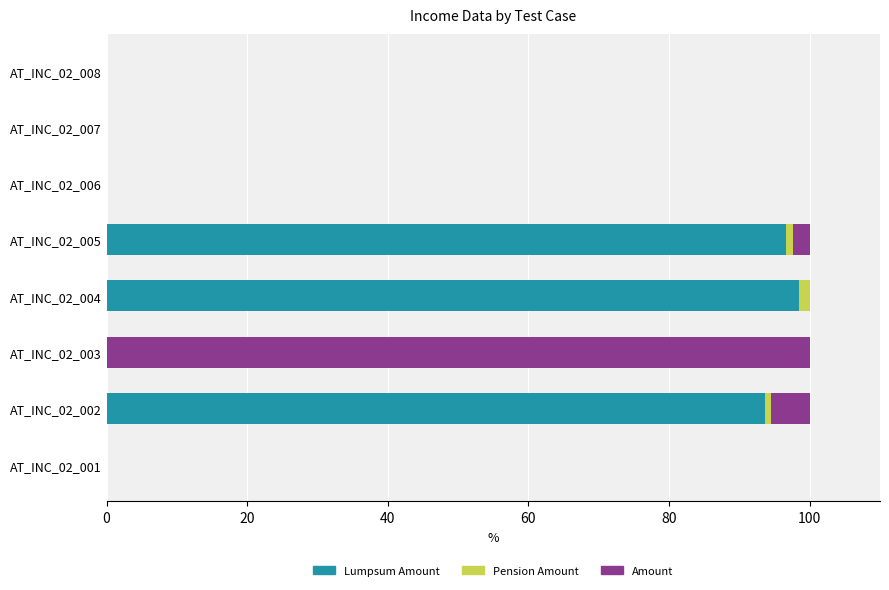

How many data points does each series have?

8